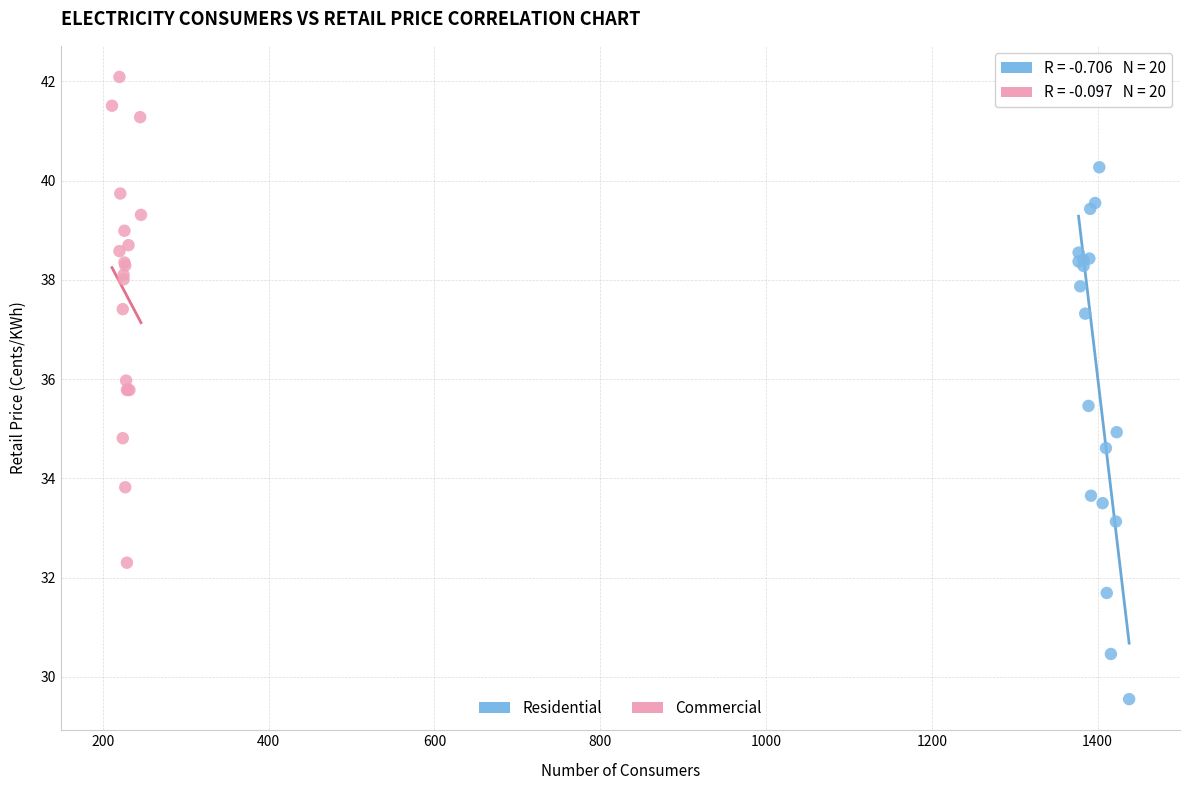

What are all the series names shown in the legend?

Residential, Commercial